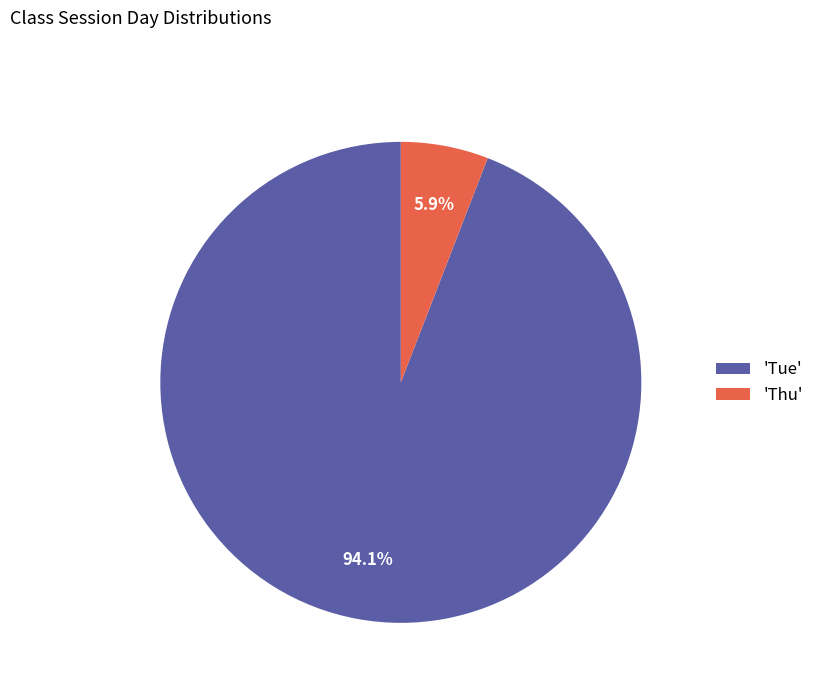

To the nearest percent, what is the average slice percentage?

50%